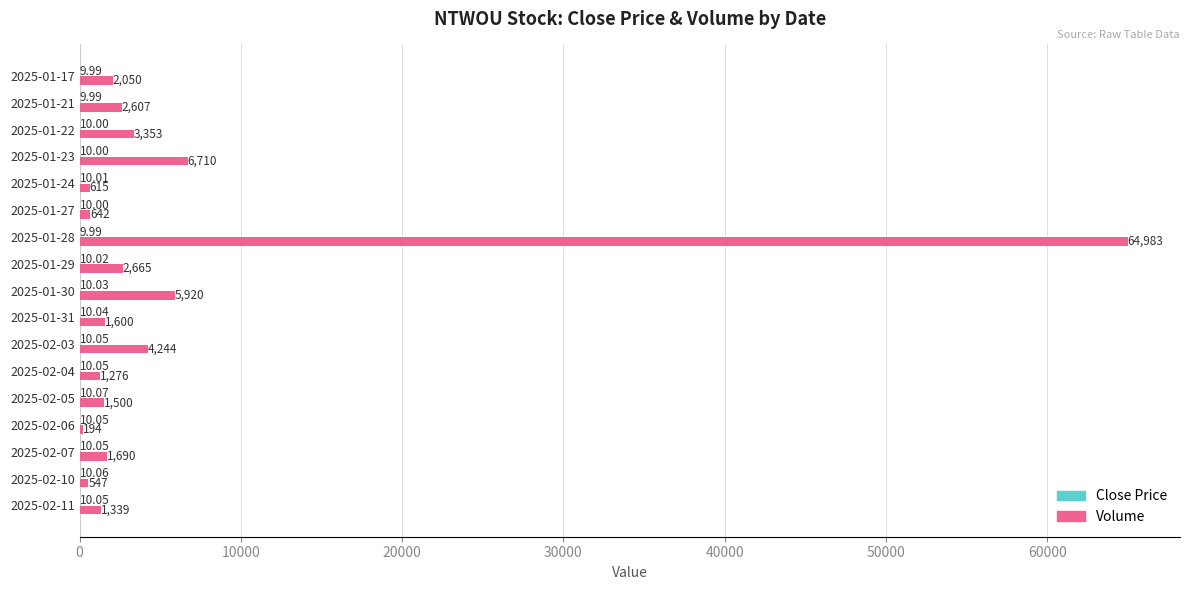

Which series has the largest total across all categories?

Volume